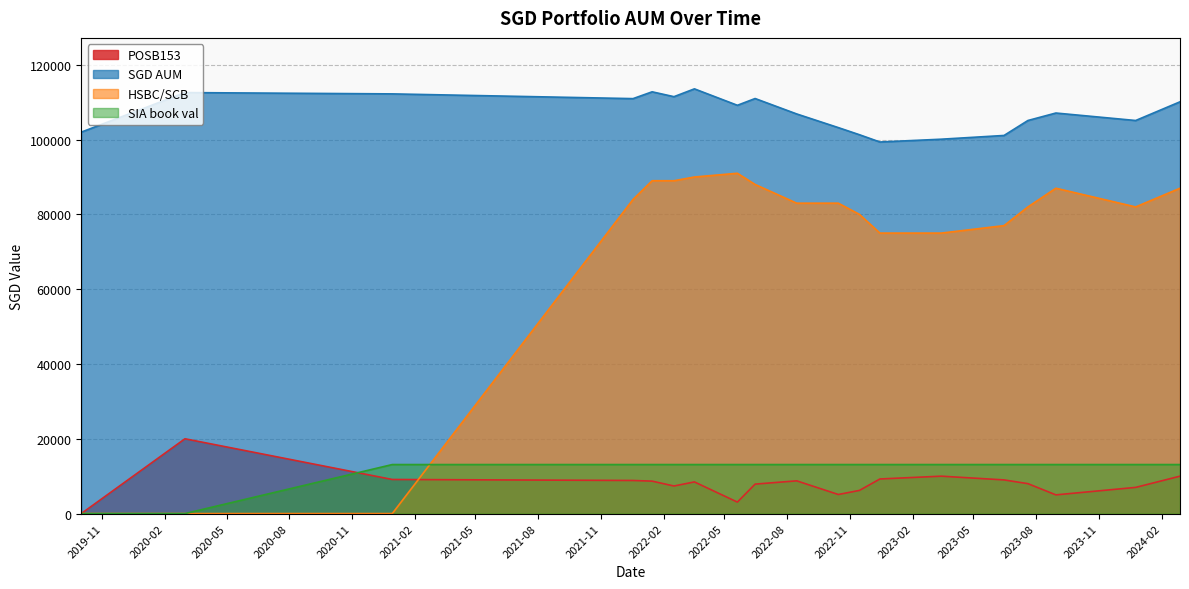

The SIA book val series shows 5830.6 at 2021-12-18. True or false?

False